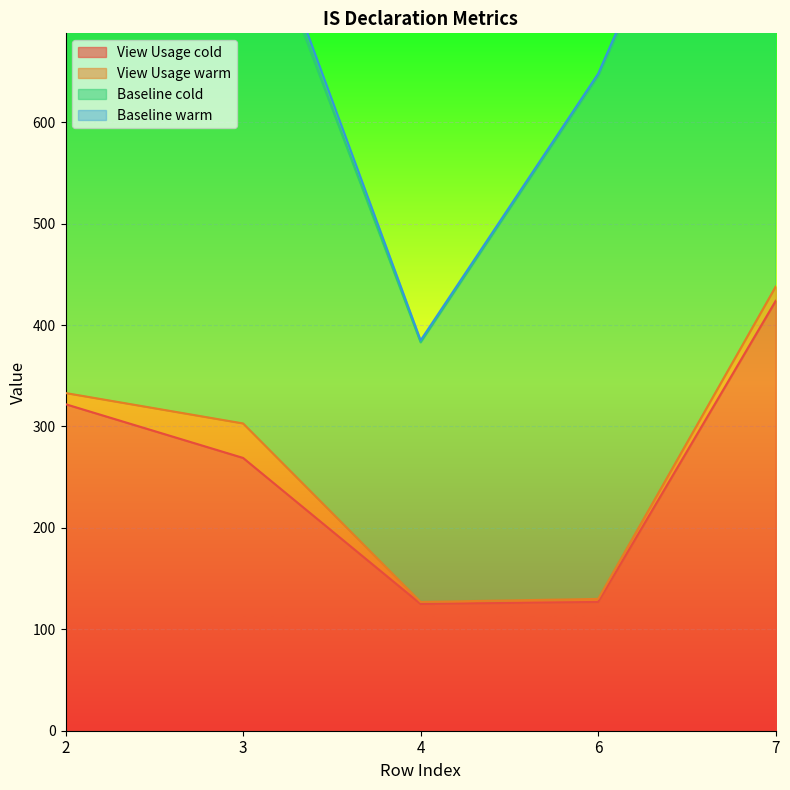

In View Usage cold, how many points are lower than both neighbors (excluding endpoints)?

1